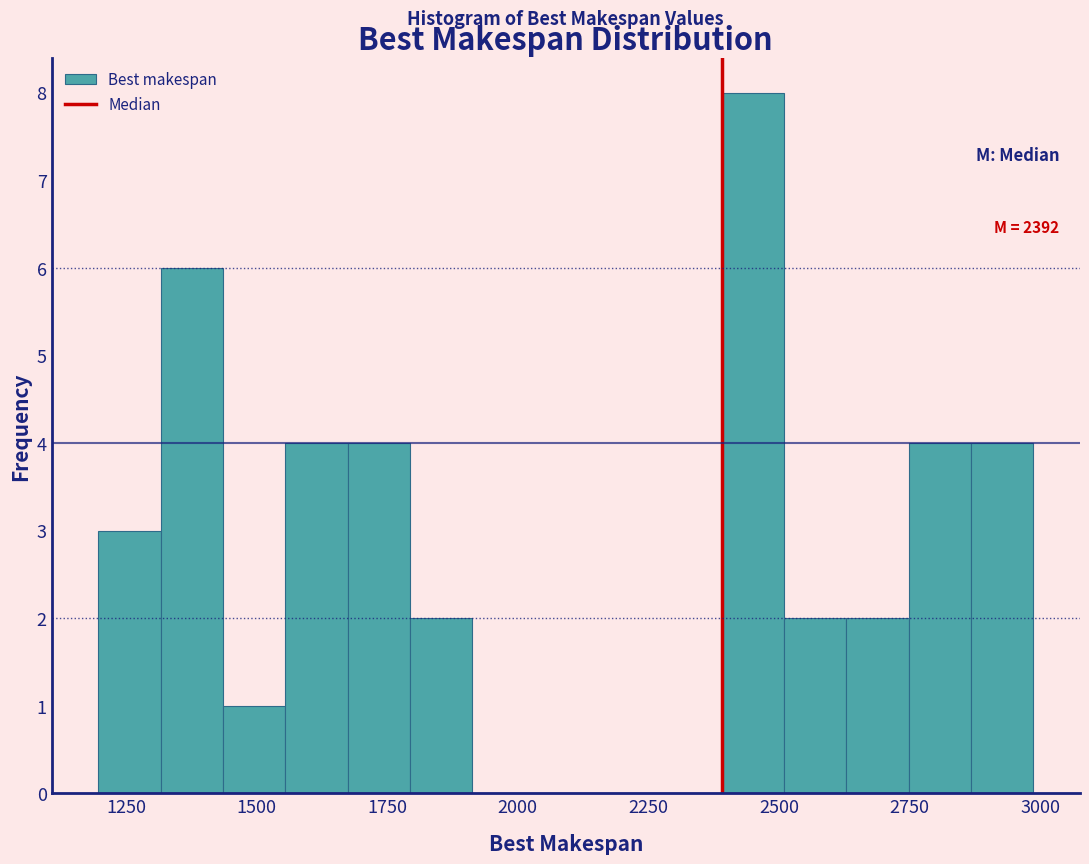

Around what value on the x-axis is the tallest bar? Give the approximate position of its centre, as read against the axis.

2450